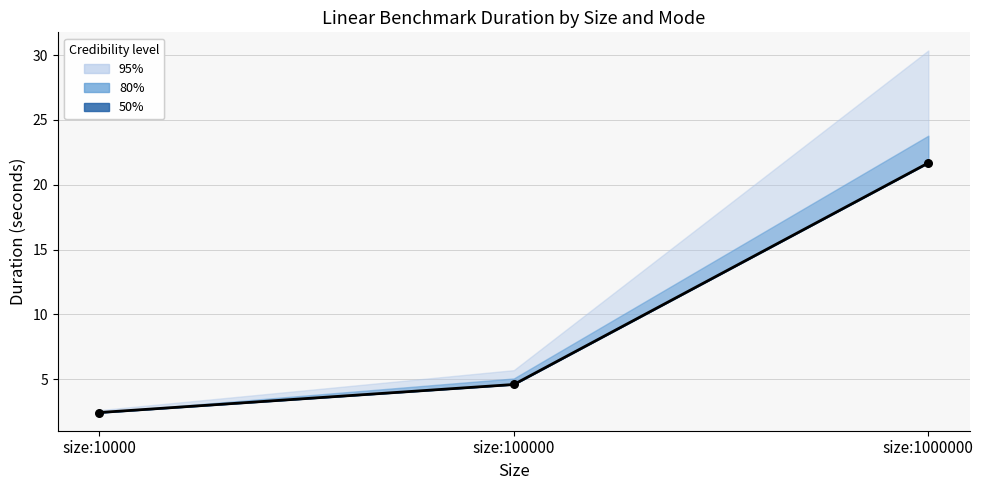

Which has a higher value, size:1000000 or size:10000?

size:1000000